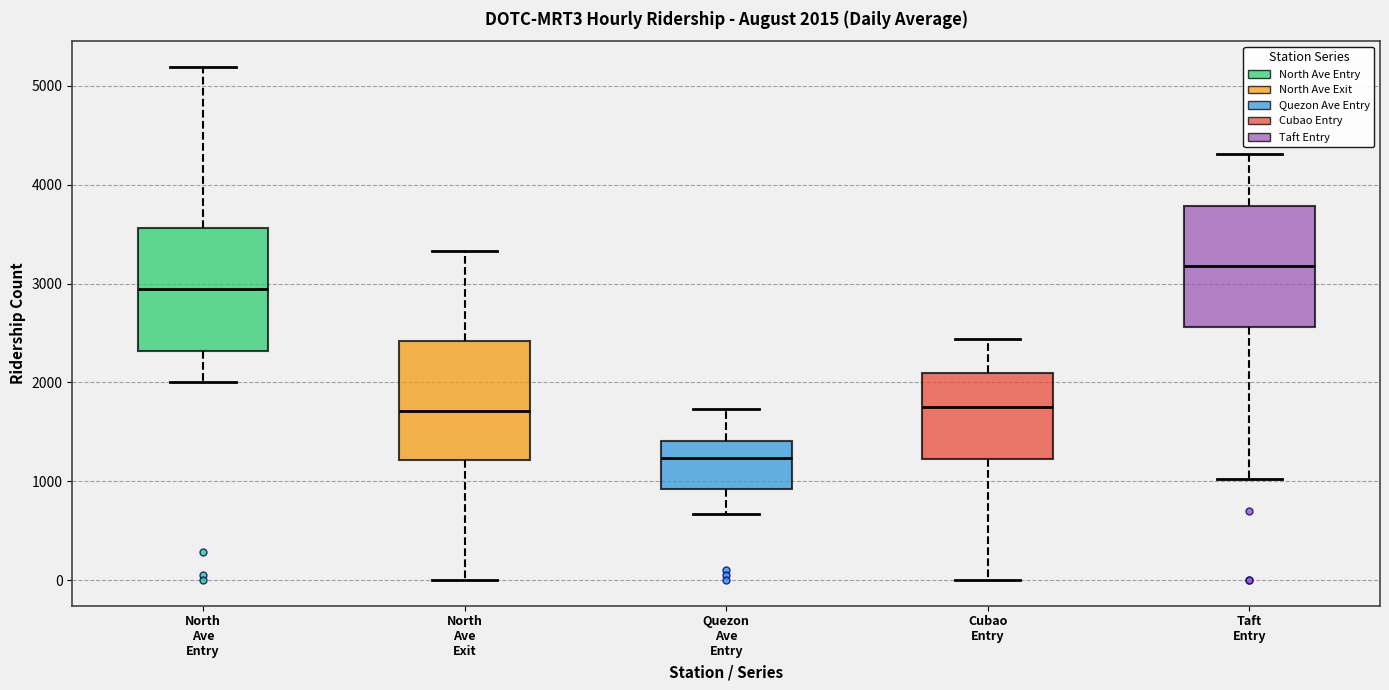

Which box has the lowest median line?

Quezon Ave Entry